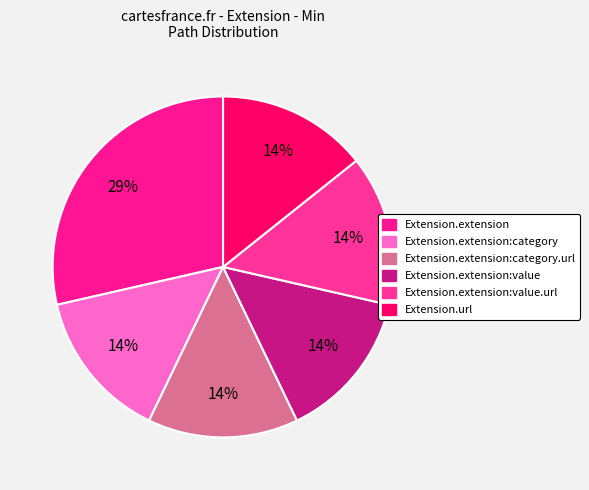

Which category has the biggest portion of the pie?

Extension.extension